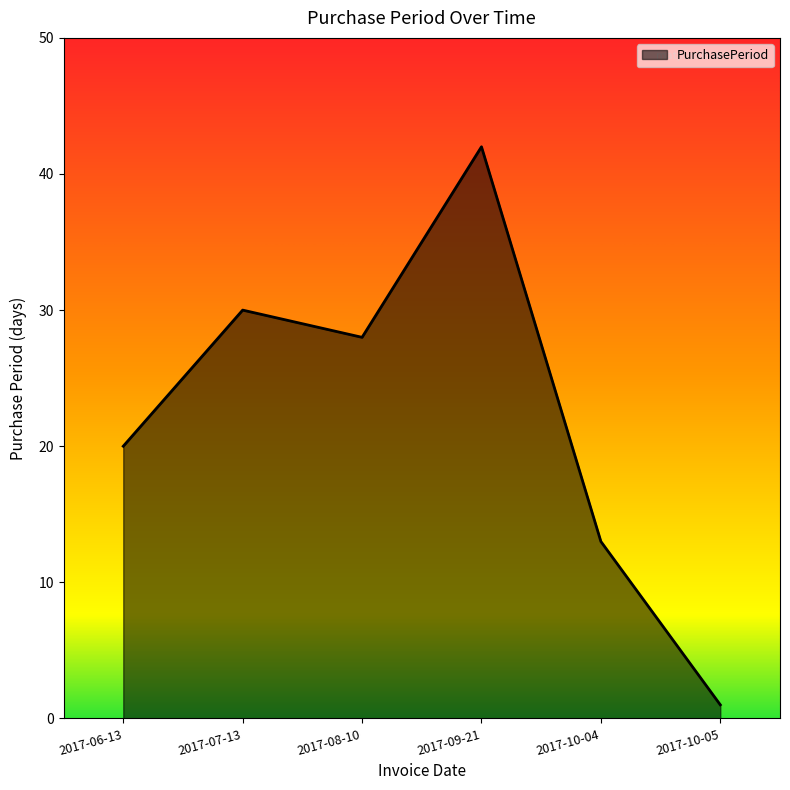

How many interior local valleys (lower than both neighbors) does the data have?

1